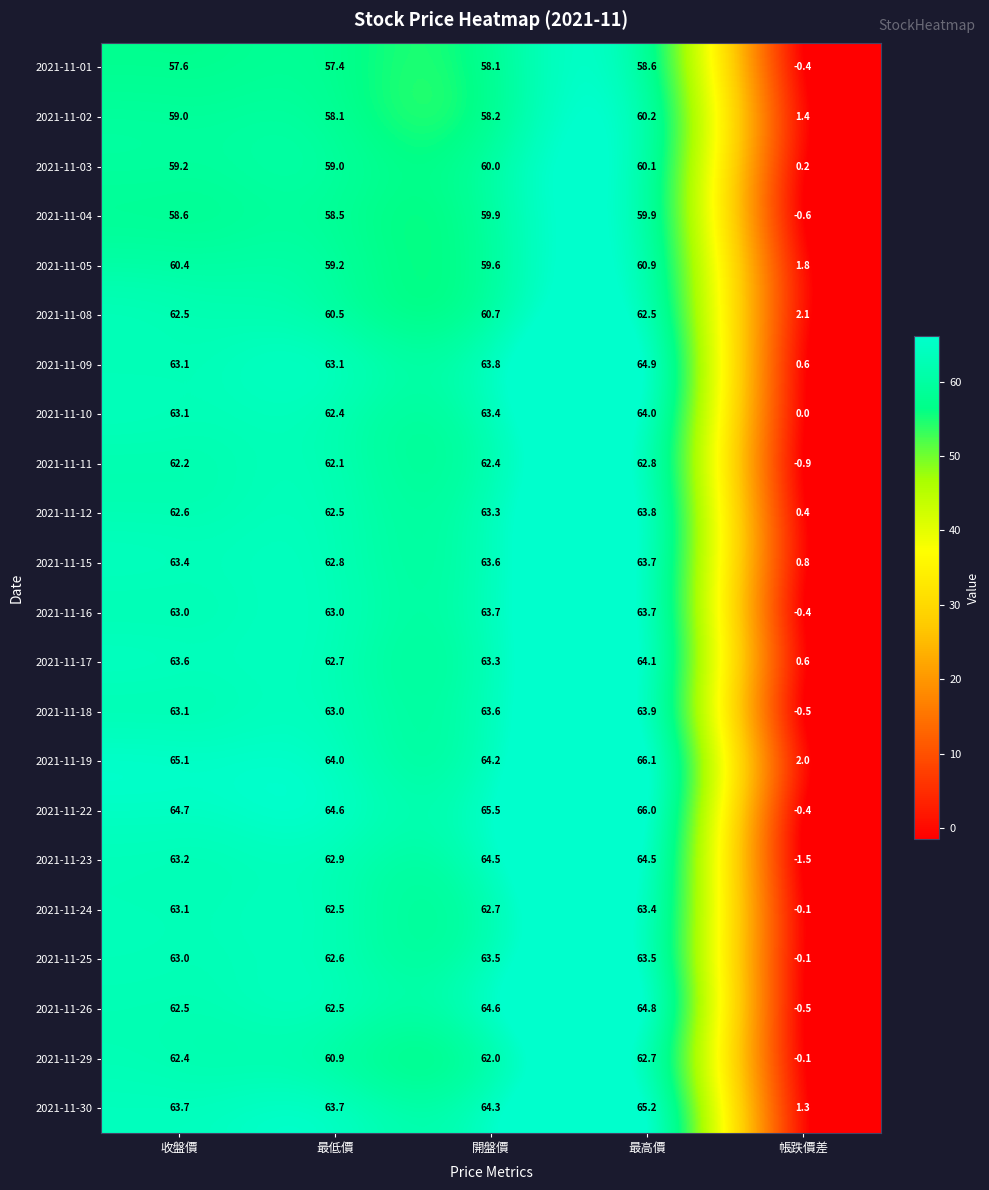

Read the 2021-11-17 value at 開盤價.

63.3